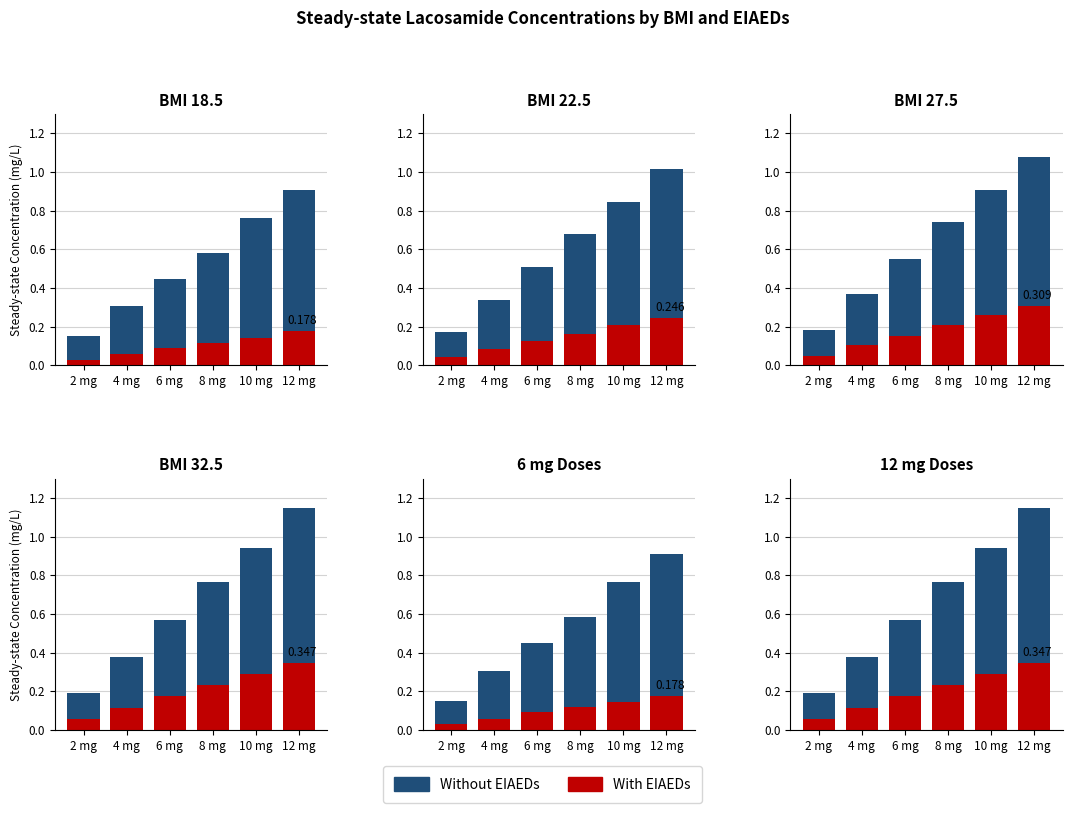

Which series has the largest total across all categories?

Without EIAEDs